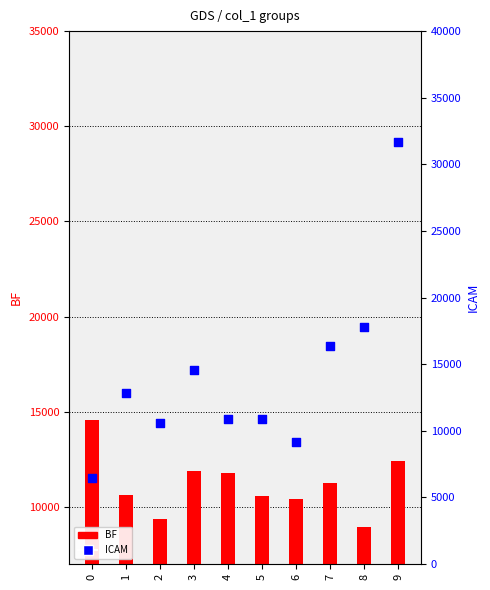

At how many categories does at least one series exceed 22508?

1